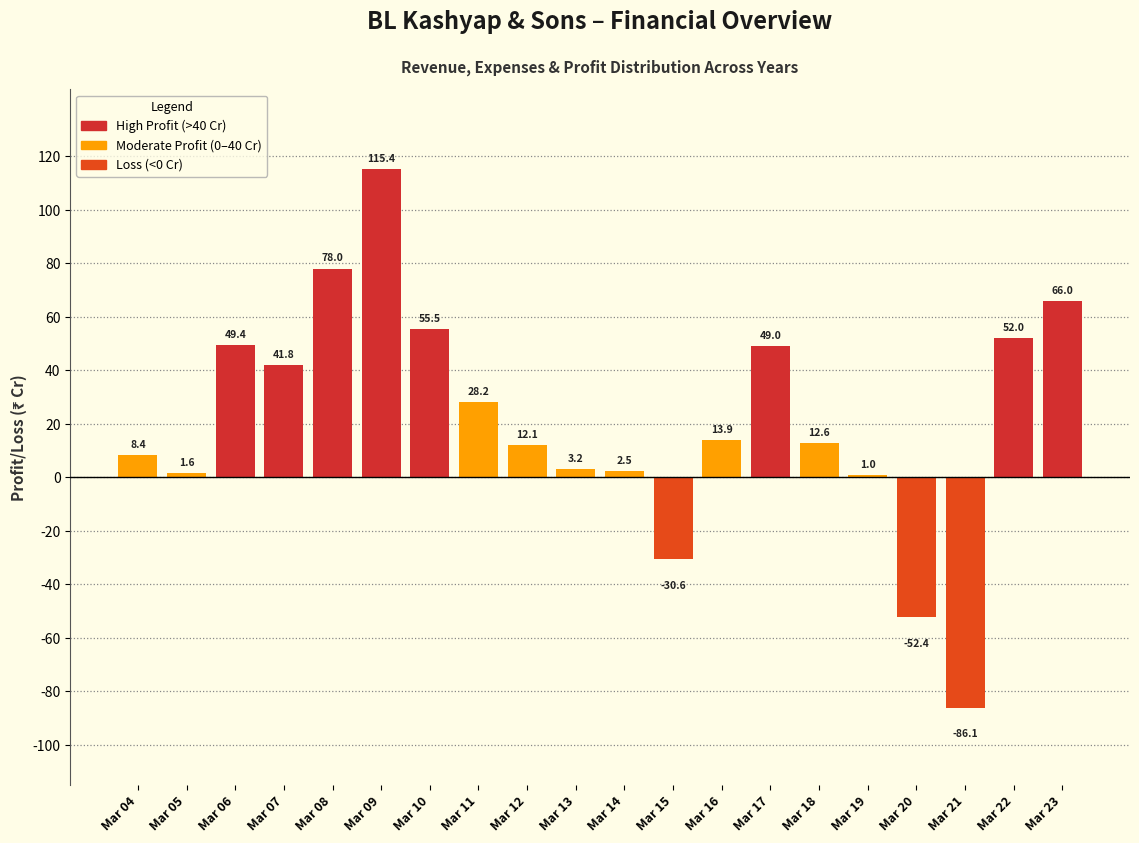

Reading right to left, list all the values displayed in this chart.

66.0	52.0	-86.1	-52.4	1.0	12.6	49.0	13.9	-30.6	2.5	3.2	12.1	28.2	55.5	115.4	78.0	41.8	49.4	1.6	8.4